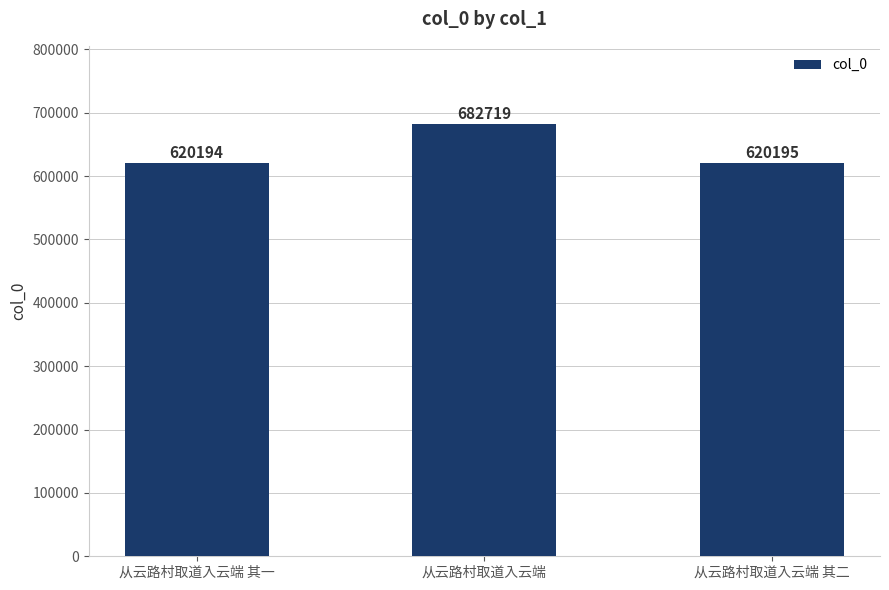

Reading left to right, extract all data points from this chart.

从云路村取道入云端 其一=620194	从云路村取道入云端=682719	从云路村取道入云端 其二=620195